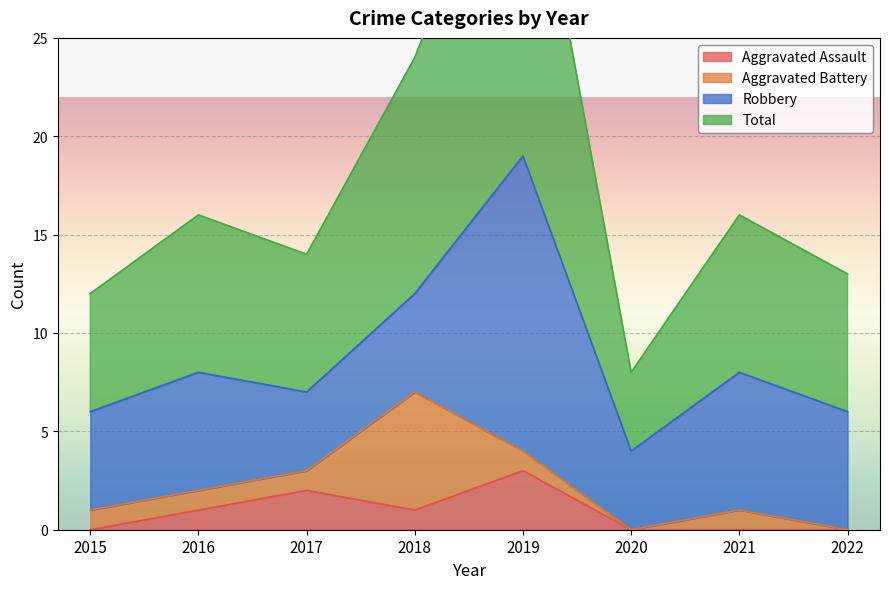

What is the value of the Aggravated Assault point at the 3rd from the left?

2